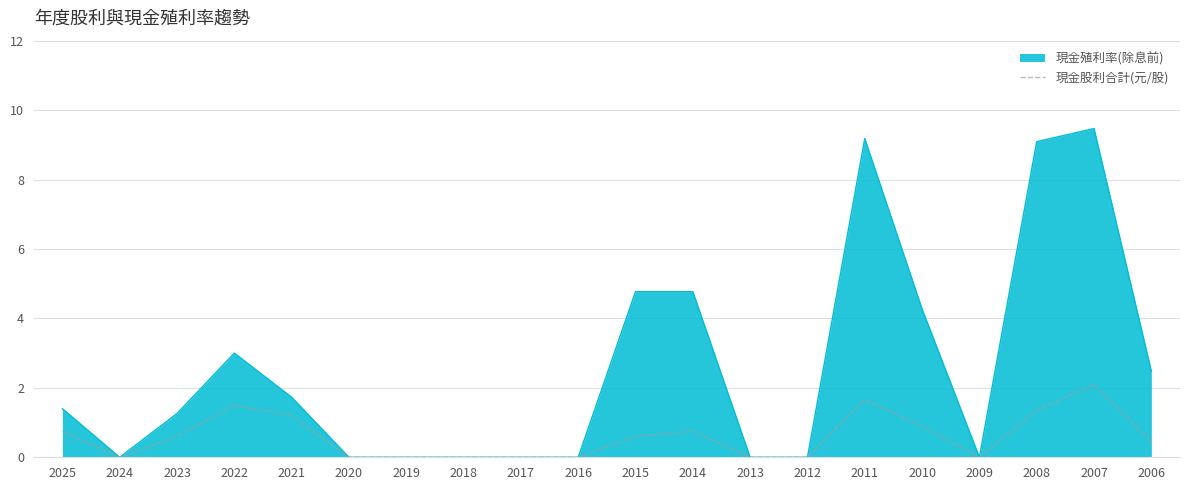

Where is 現金殖利率(除息前) nearest to the value 4?

2010